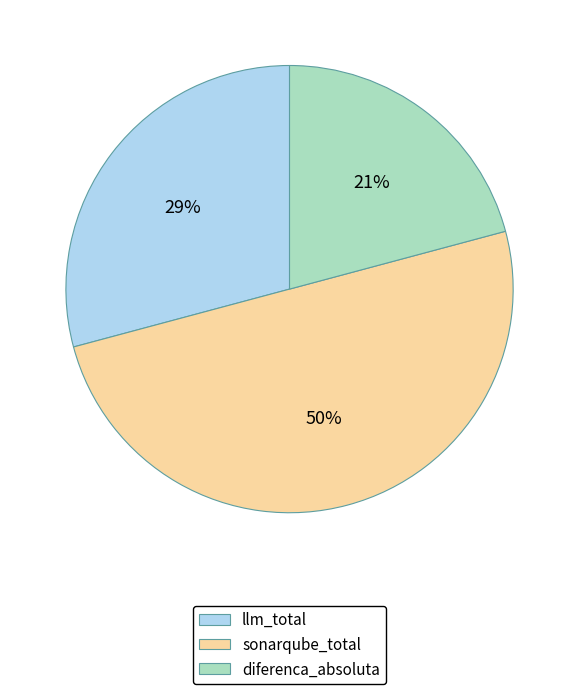

Is the sum of sonarqube_total and llm_total greater than half?

Yes